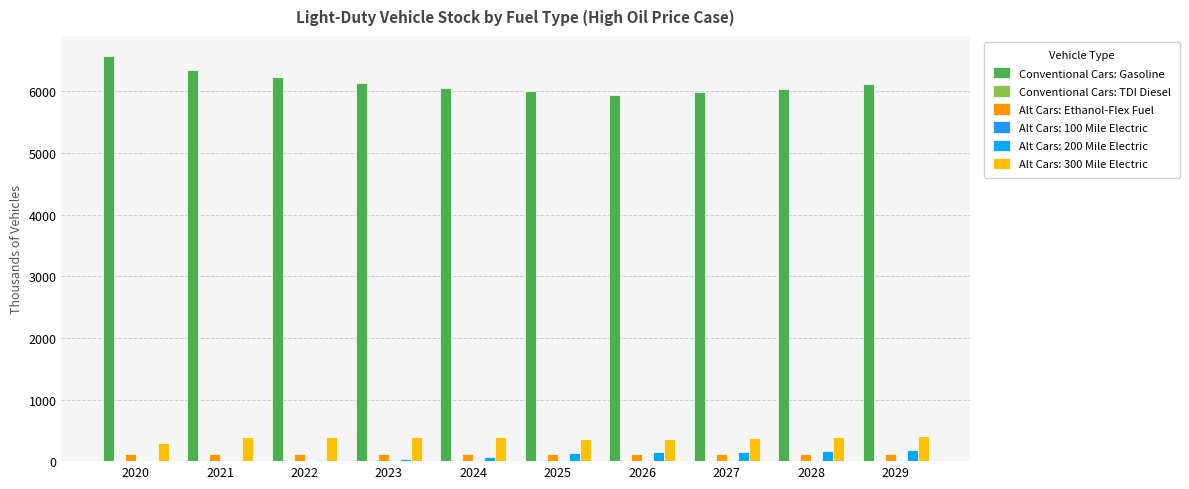

Are the bars horizontal?

No